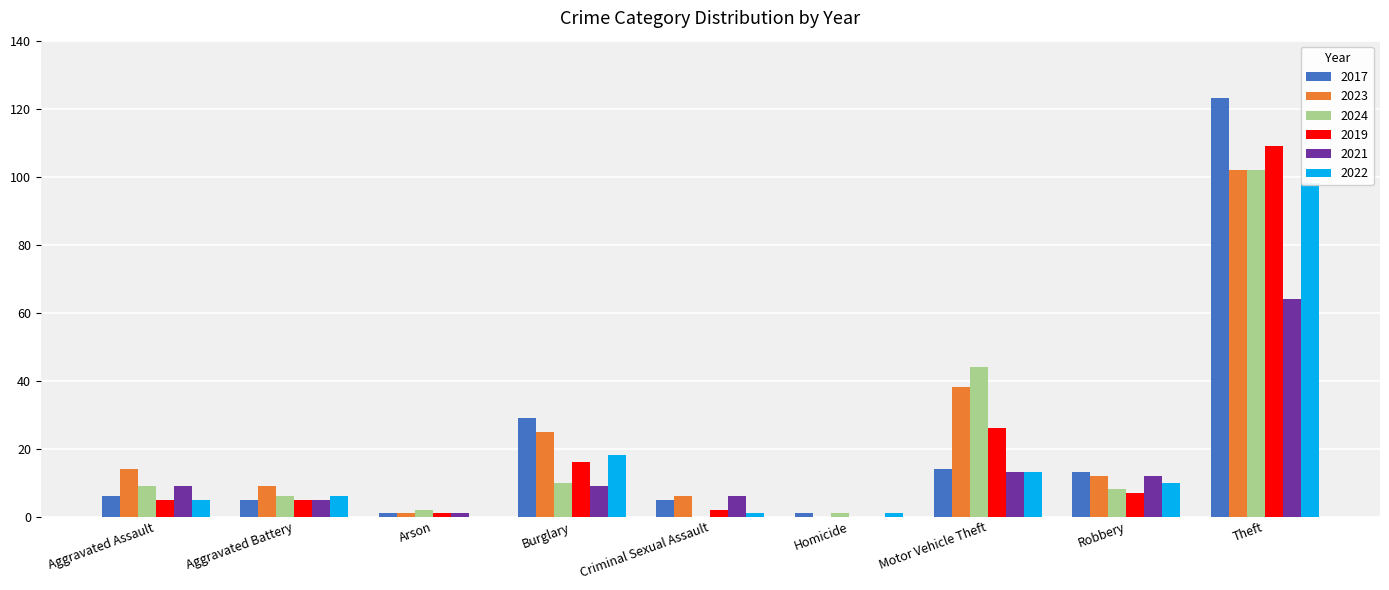

True or false: 2023 has a value of 1 at Arson.

False